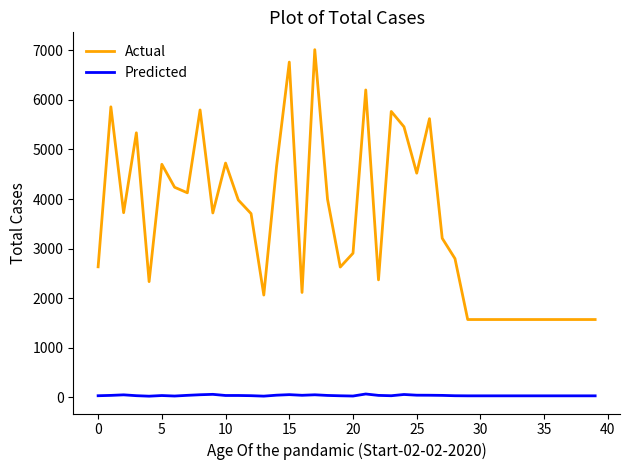

What is the difference between the maximum and minimum values in the Actual series?

5447